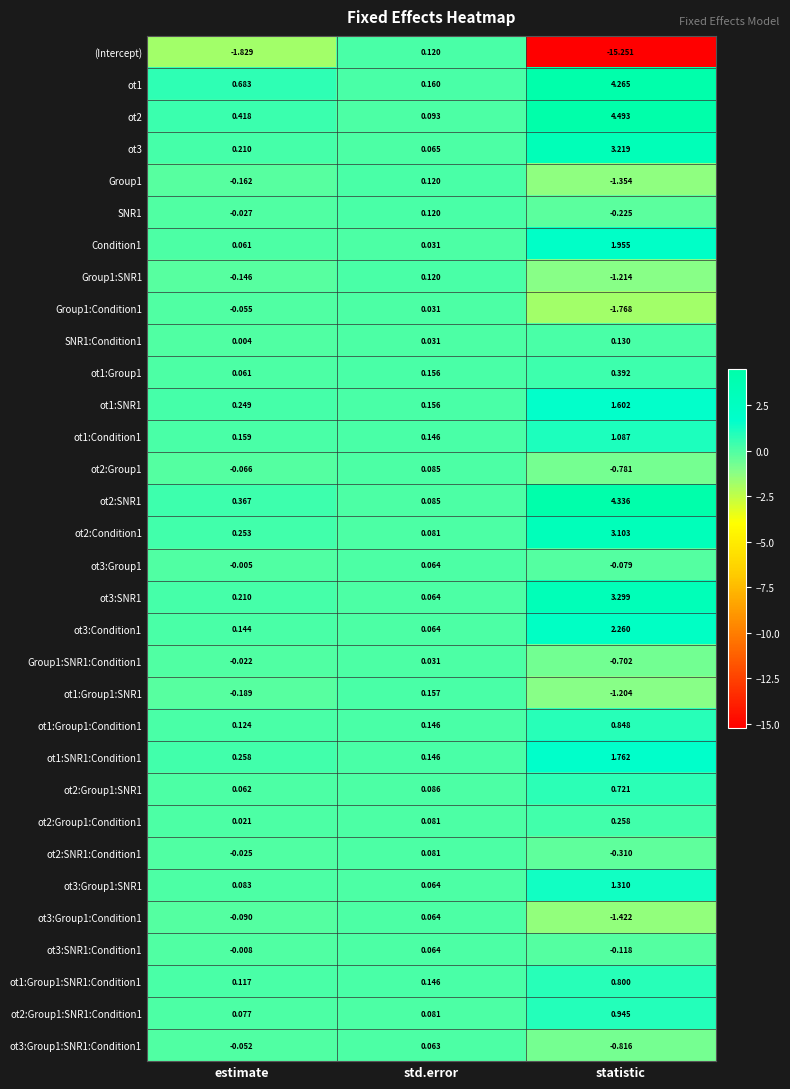

At which label does ot1:Group1:SNR1 first exceed 0?

std.error